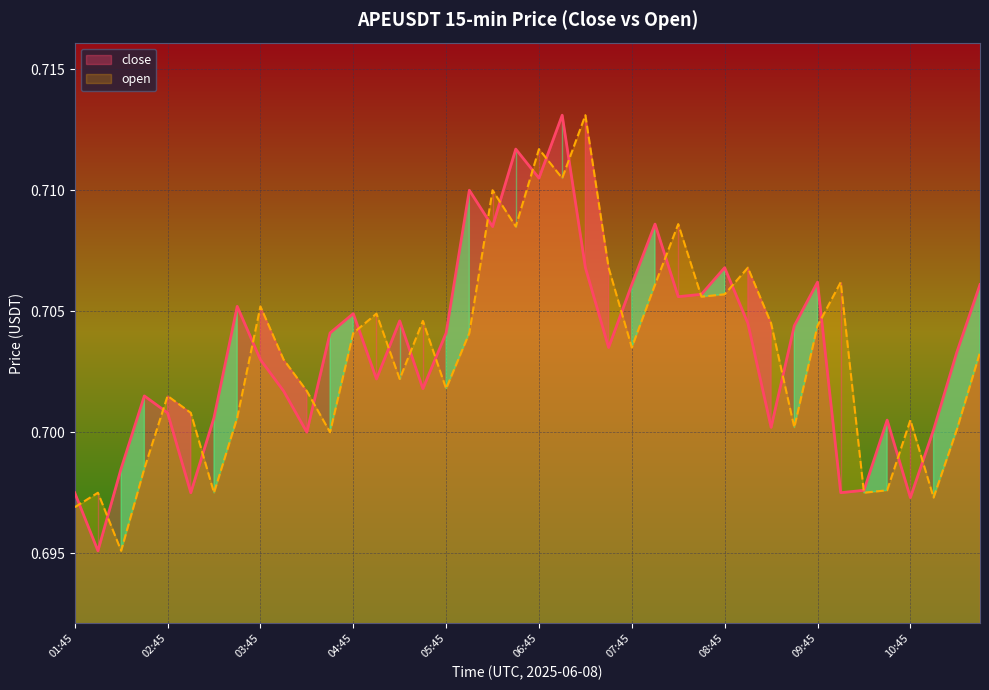

The open series shows 0.3 at 08:00. True or false?

False